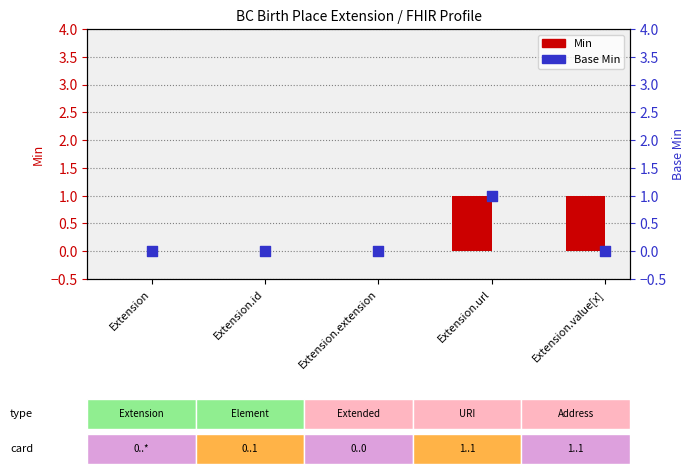

Which series contains the lowest Y value?

Min